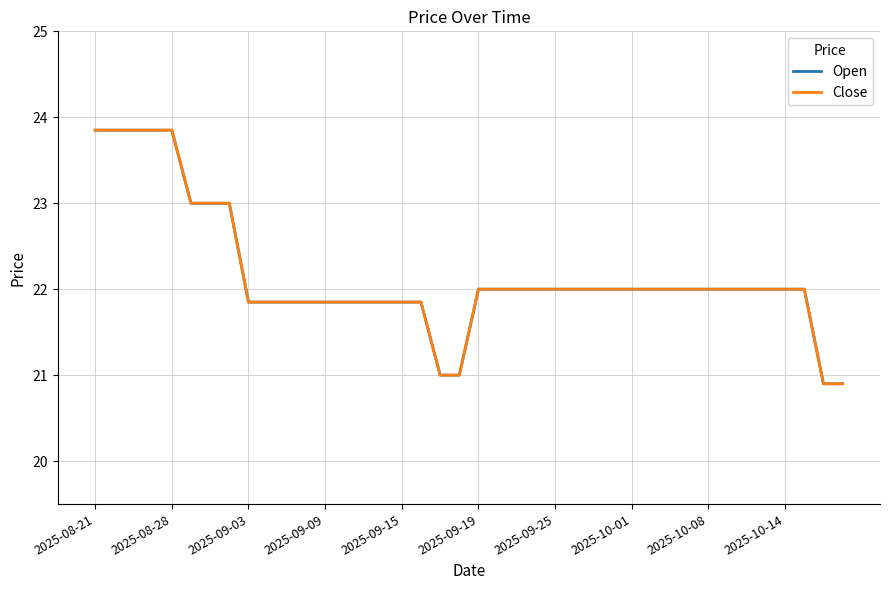

Is this an area chart (filled region under the line)?

No